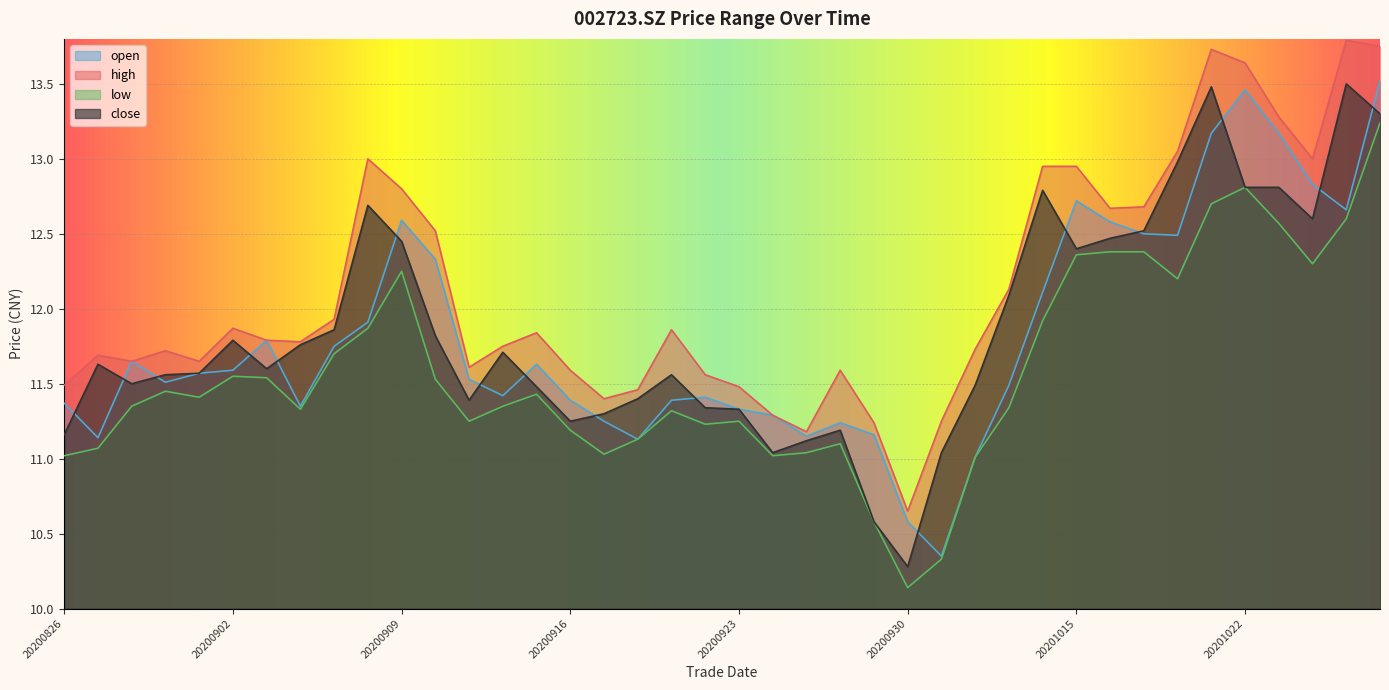

Rank the series at 20200929 from lowest to highest value.

low, close, open, high